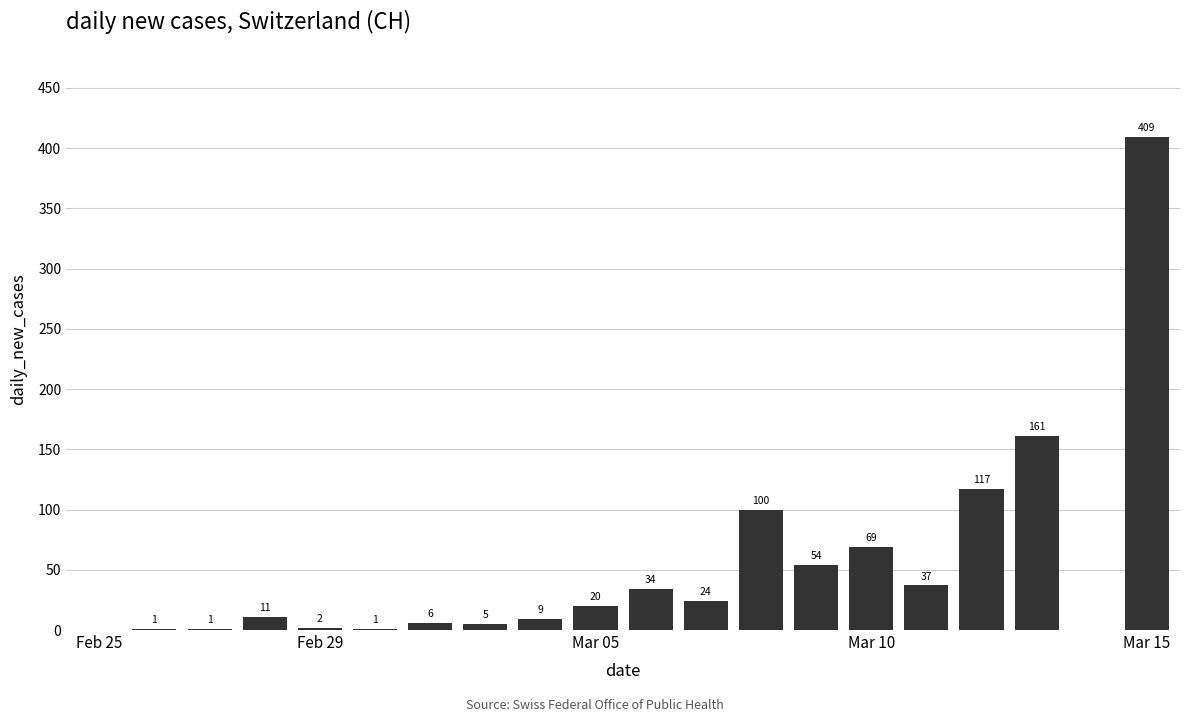

What is the greatest value displayed?

409